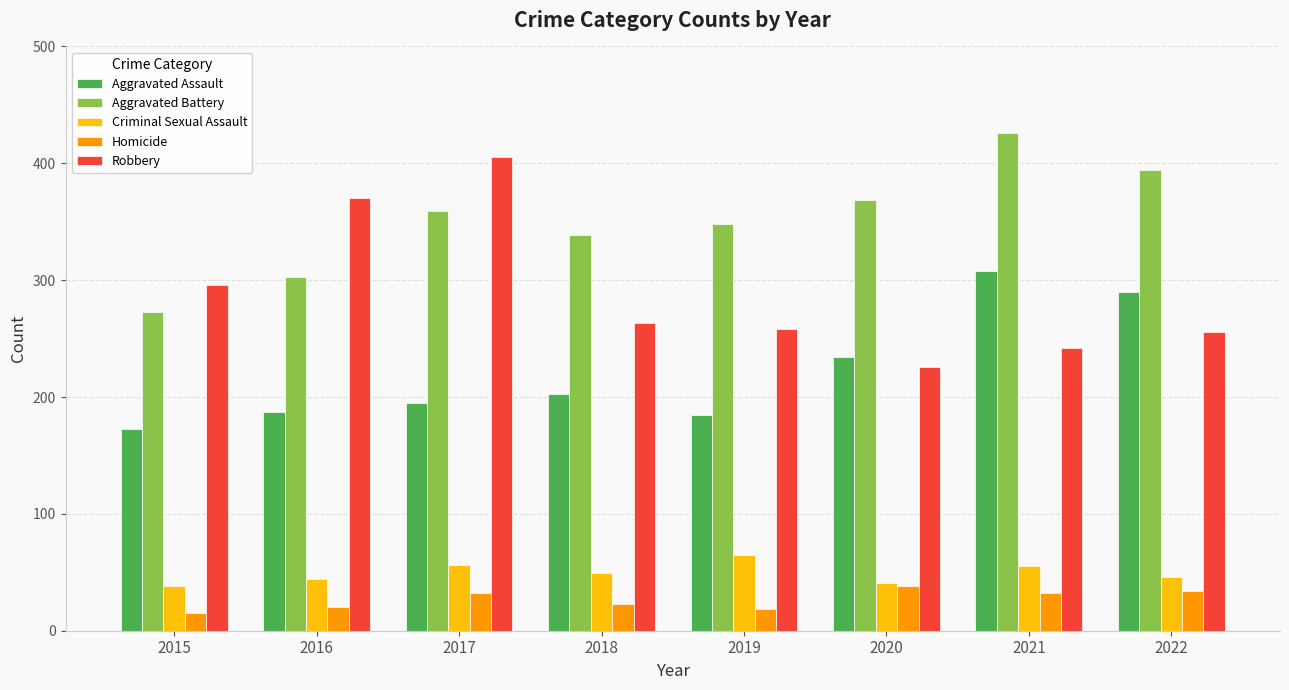

What value does the Robbery series have at 2018?

263